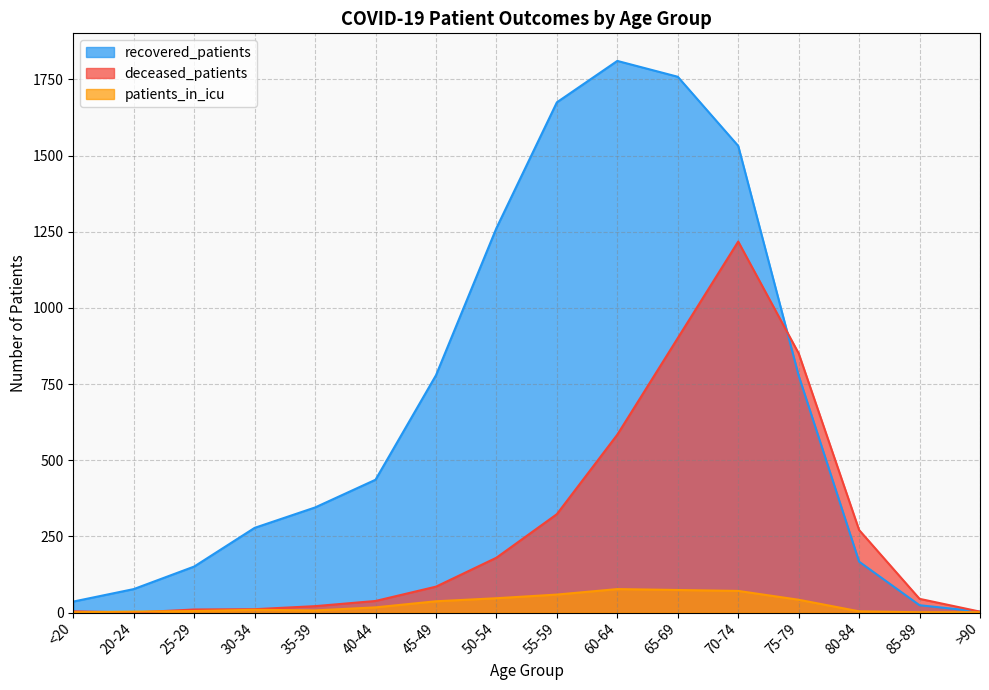

How many categories are shown in the chart?

16